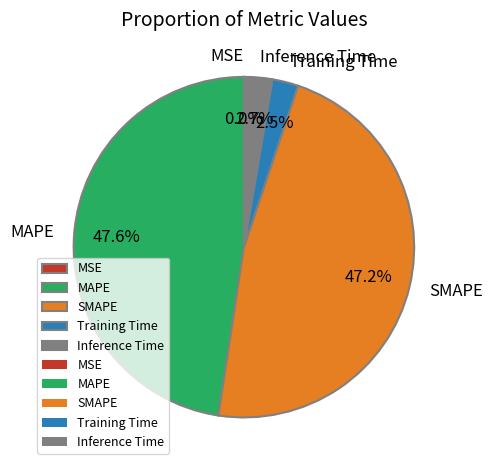

True or false: SMAPE accounts for 47% of the total.

True